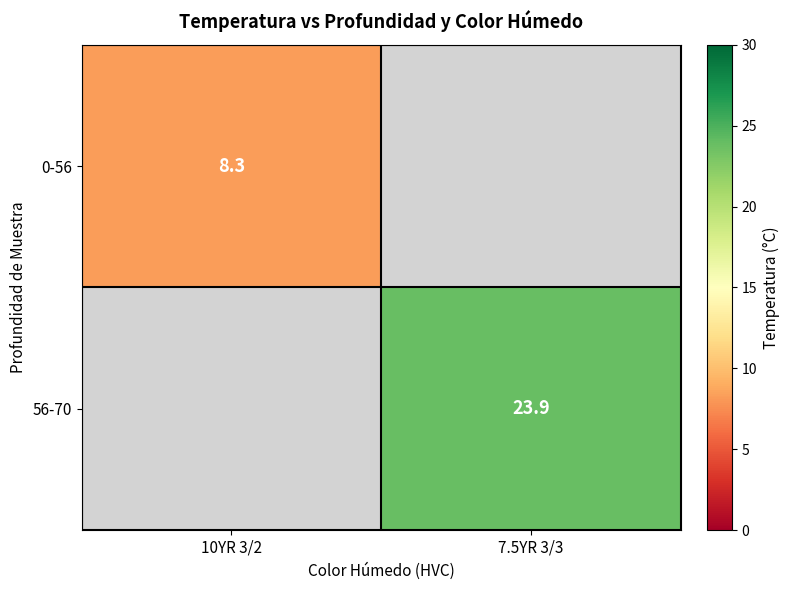

Is the value of 56-70 at 7.5YR 3/3 greater than the value of 0-56 at 10YR 3/2?

Yes